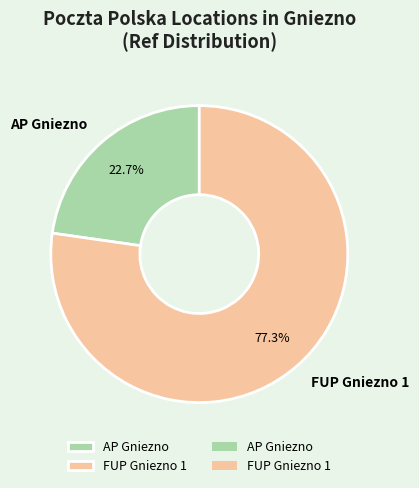

To the nearest percent, what is the combined percentage of AP Gniezno and FUP Gniezno 1?

100%